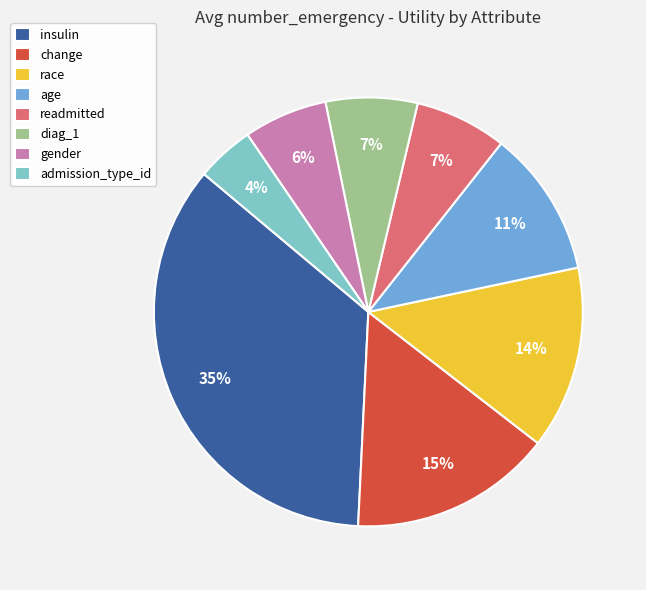

How many slices are in this pie chart?

8